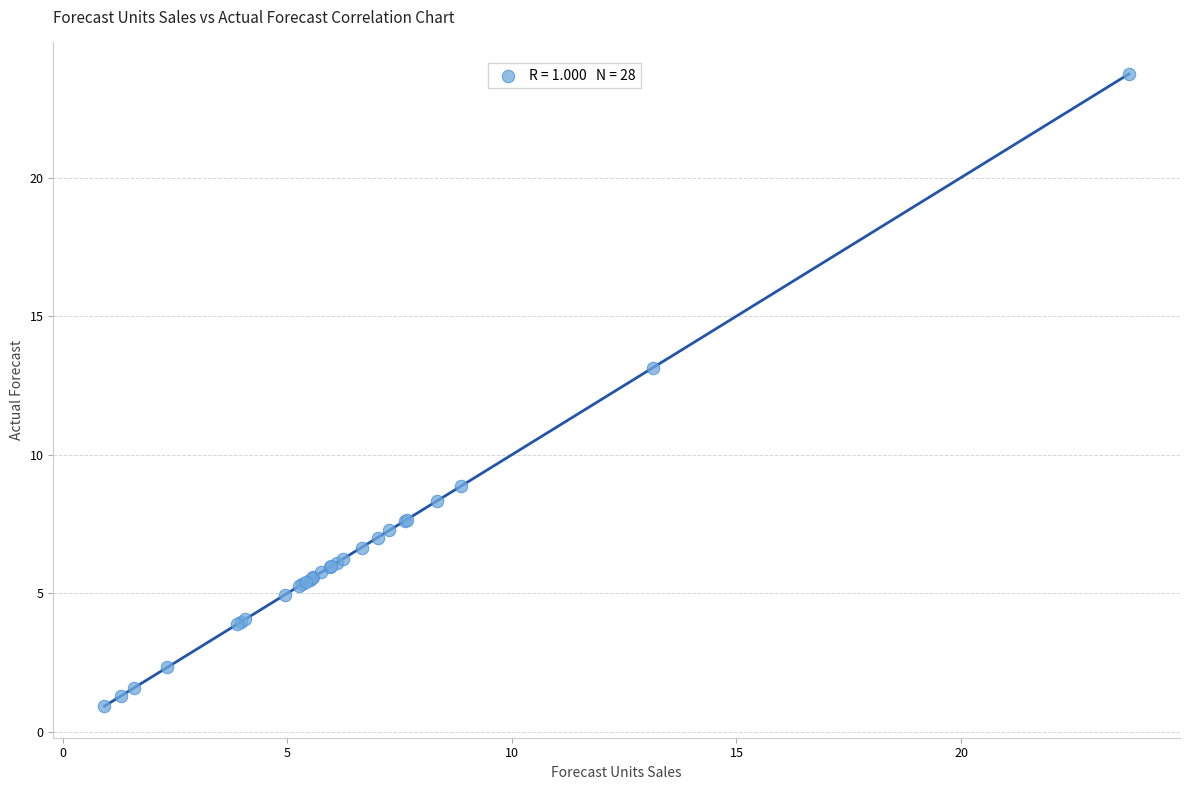

What Y value in the scatter plot is closest to 12?

13.1